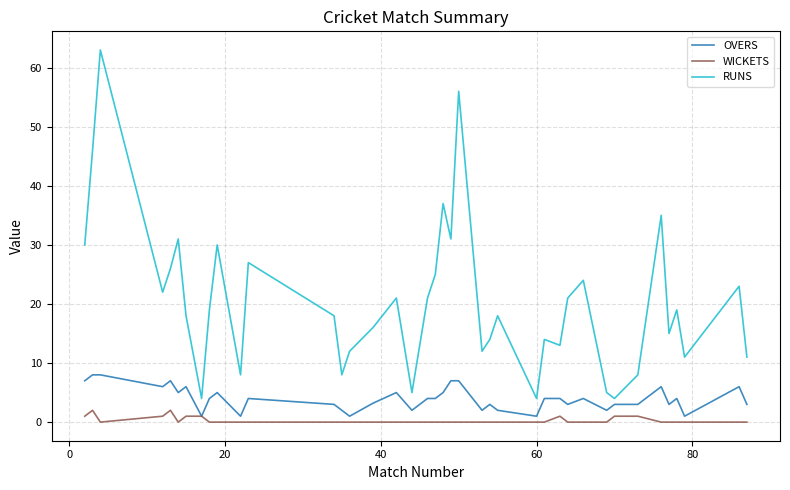

What is the greatest value displayed?

63.0